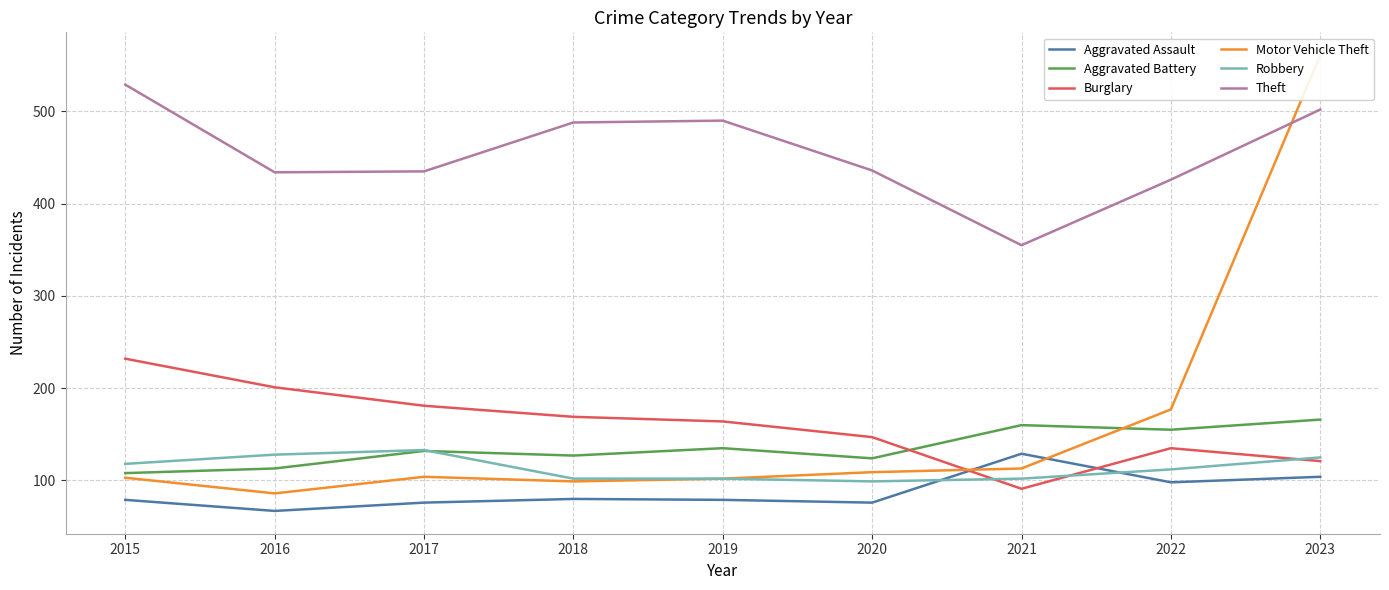

Which series has the largest total across all categories?

Theft